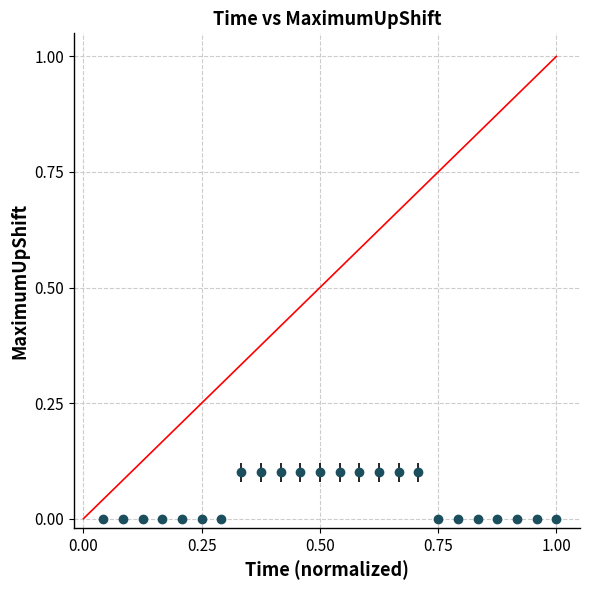

What is the sum of all values?

1.0